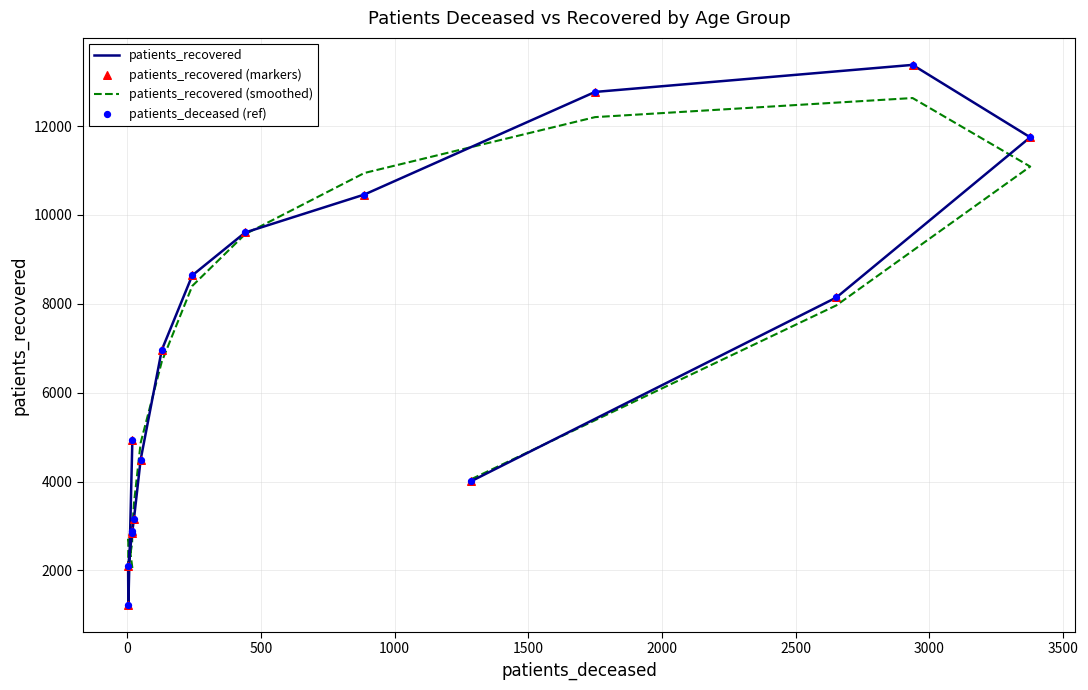

Which series contains the lowest Y value?

patients_recovered